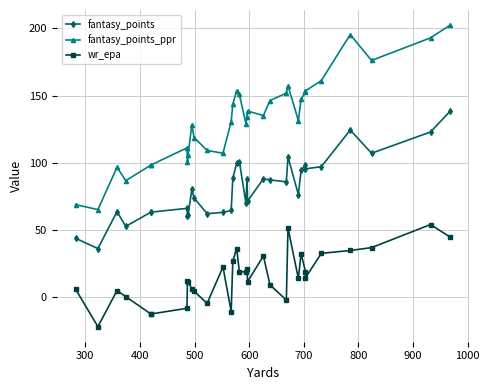

How many lines are shown in the chart?

3